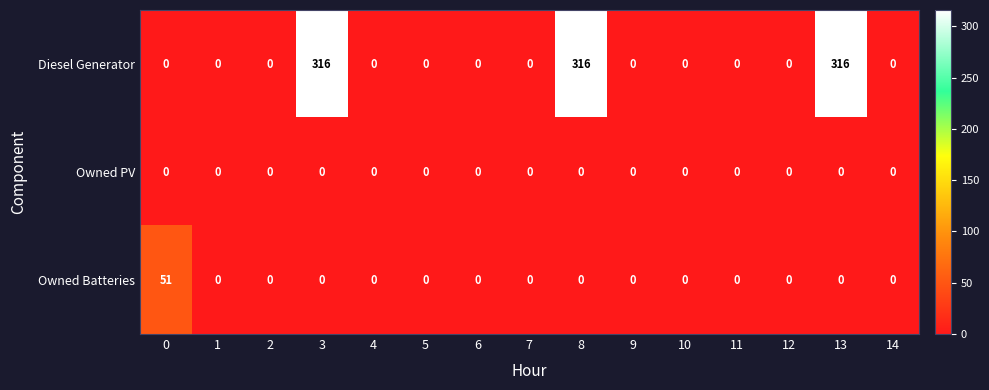

What is the sum of all Diesel Generator values?

948